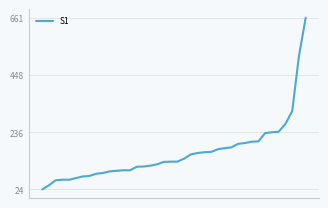

What is the sum of all values?

6386